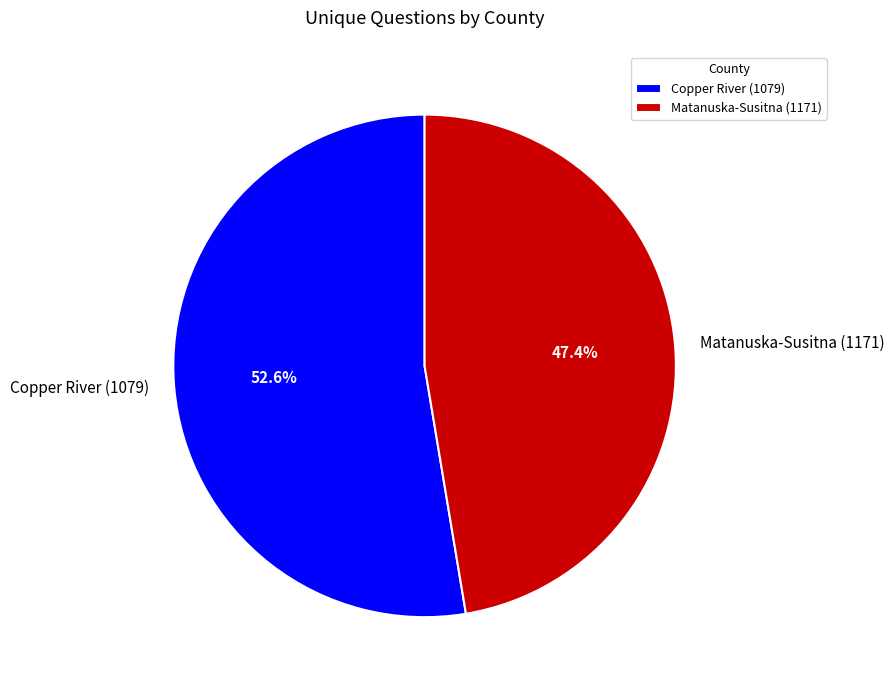

To the nearest percent, what is the difference between the largest and smallest slice percentages?

5%